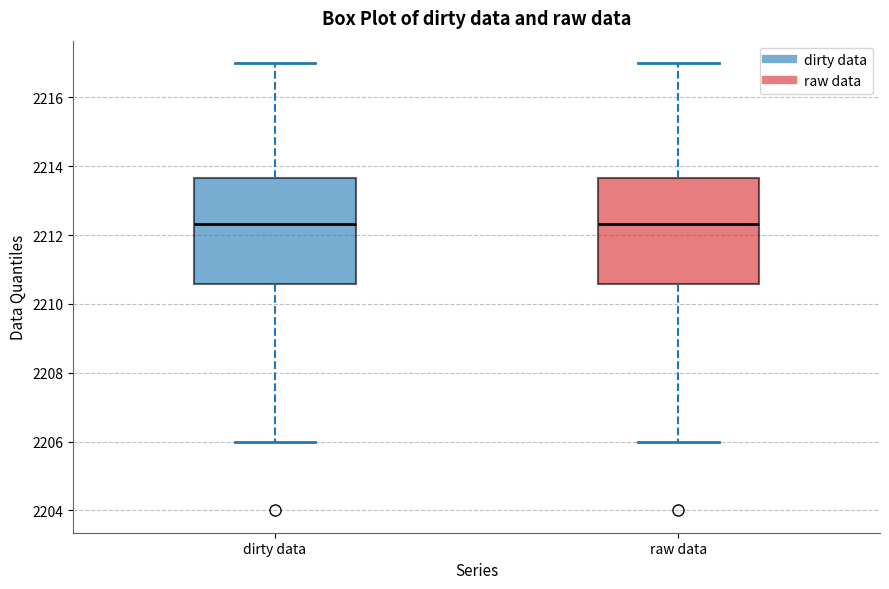

Reading left to right, transcribe this box plot: for each box, give where its median line is, the range the box spans, and where its two whiskers end, as read against the y-axis. The values are not printed on the chart, so give them approximately, as read against the axis.

dirty data: median 2212.4, box 2210.6 to 2213.6, whiskers 2206.0 to 2217.0
raw data: median 2212.4, box 2210.6 to 2213.6, whiskers 2206.0 to 2217.0